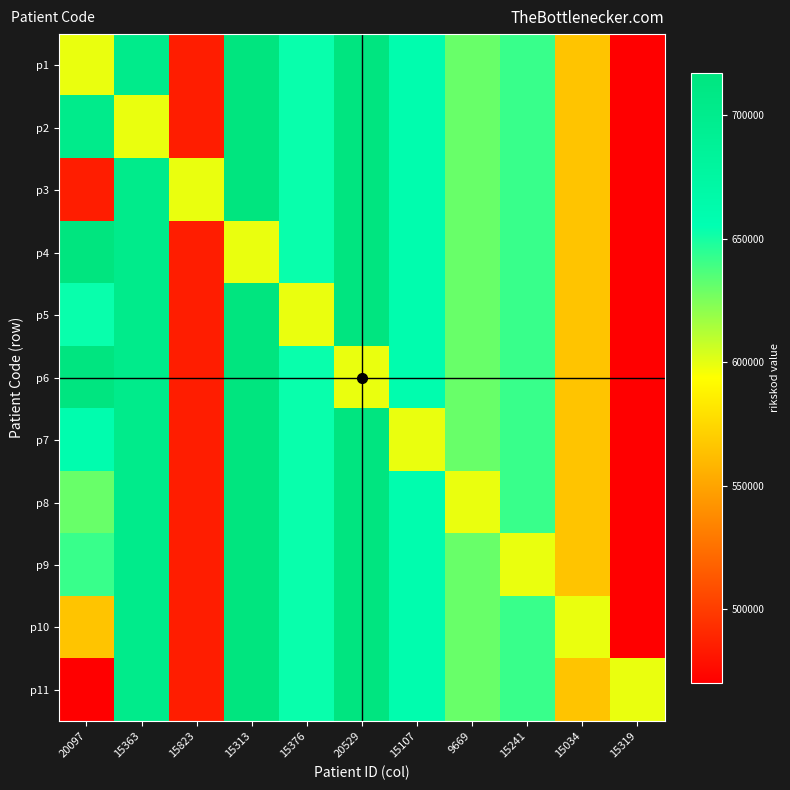

What is the minimum value shown in the chart?

470234